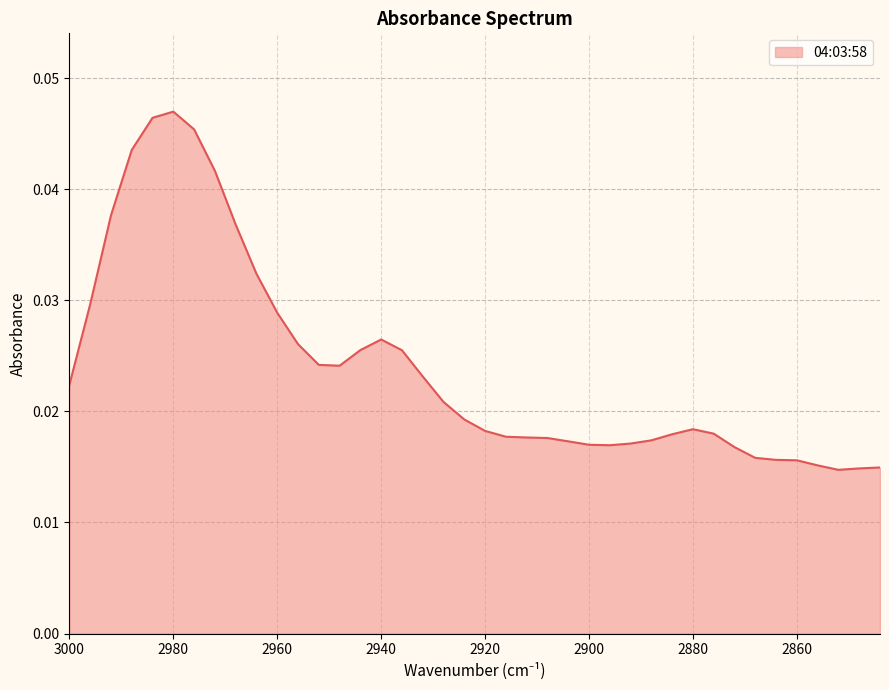

Does the chart display data point markers on the line(s)?

No